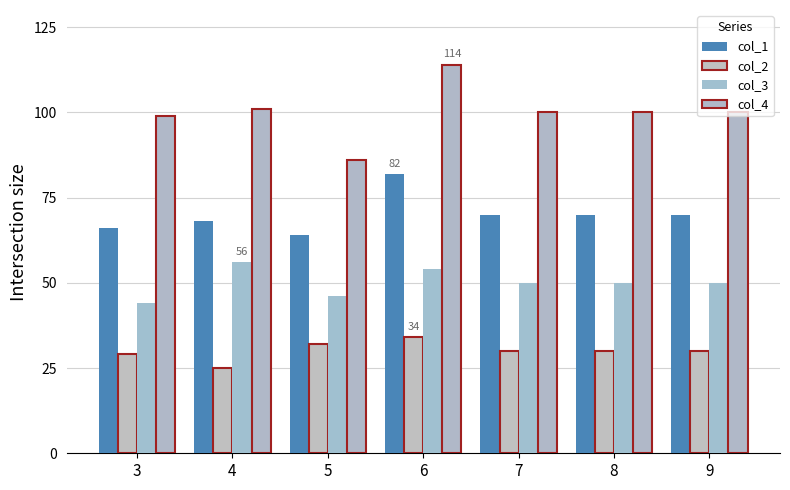

Is it true that col_1 equals 106 at 4?

False